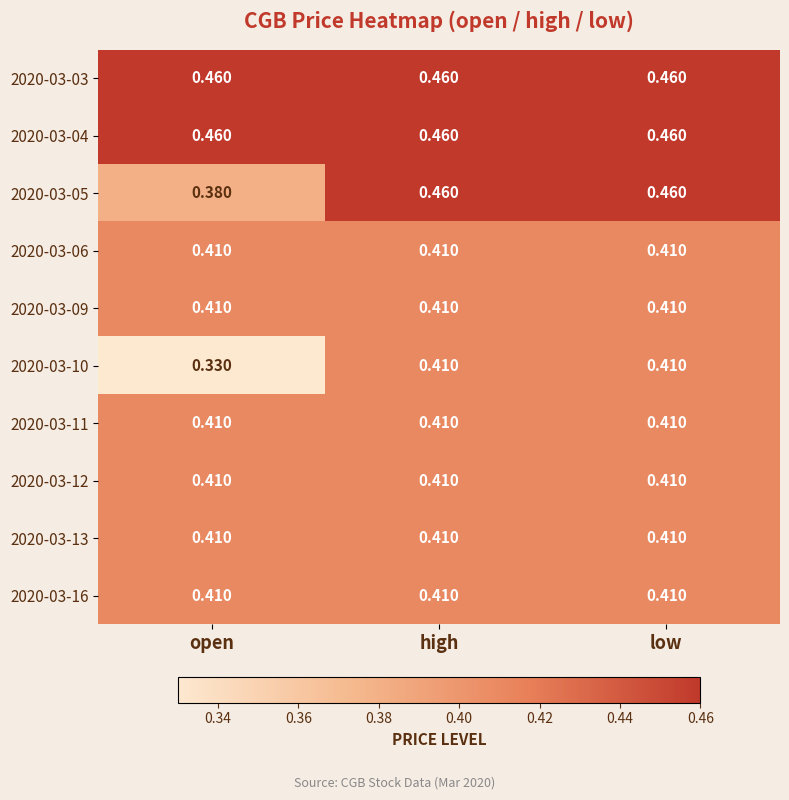

At which category does the chart reach its minimum across all series?

open